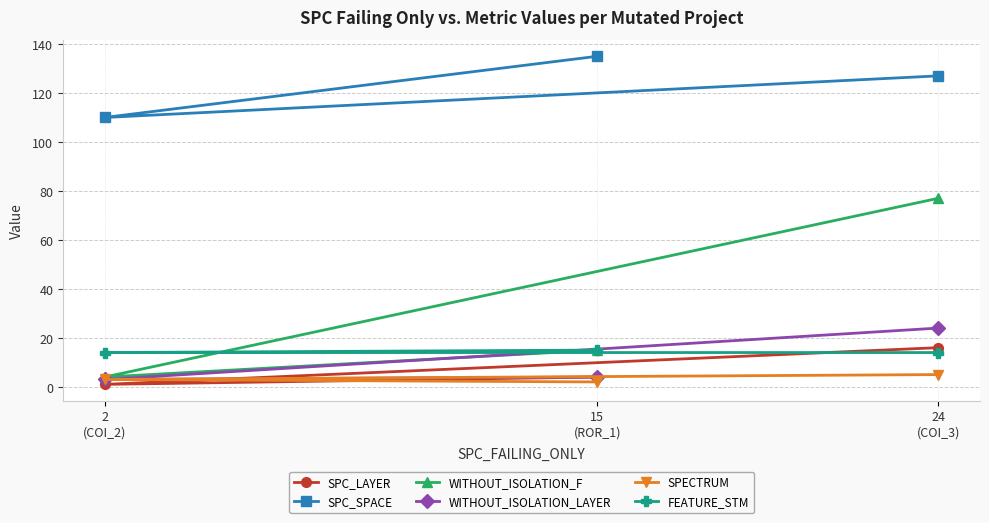

The WITHOUT_ISOLATION_F series shows 2 at 2
(COI_2). True or false?

False